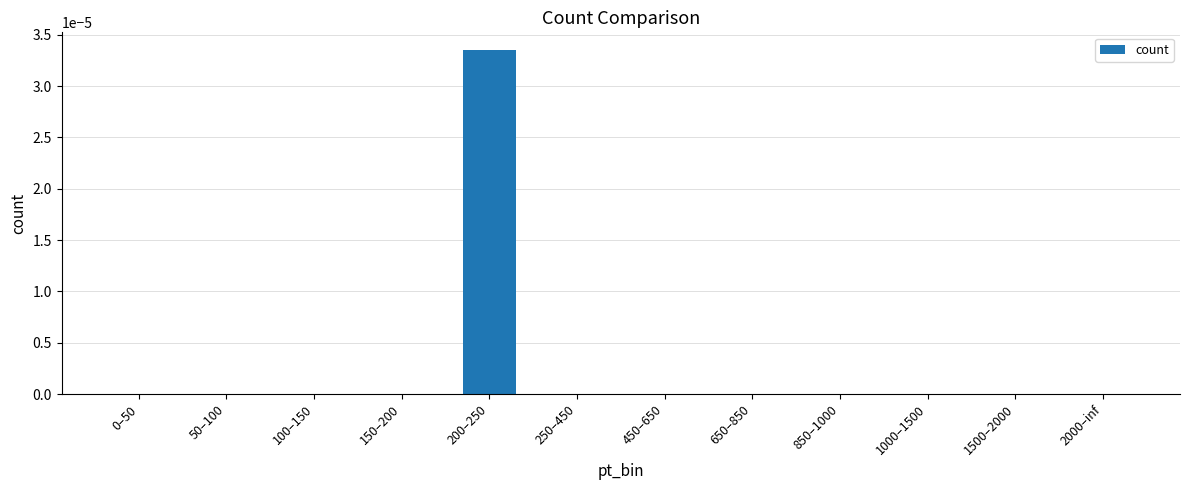

At which category does the chart reach its peak across all series?

200–250